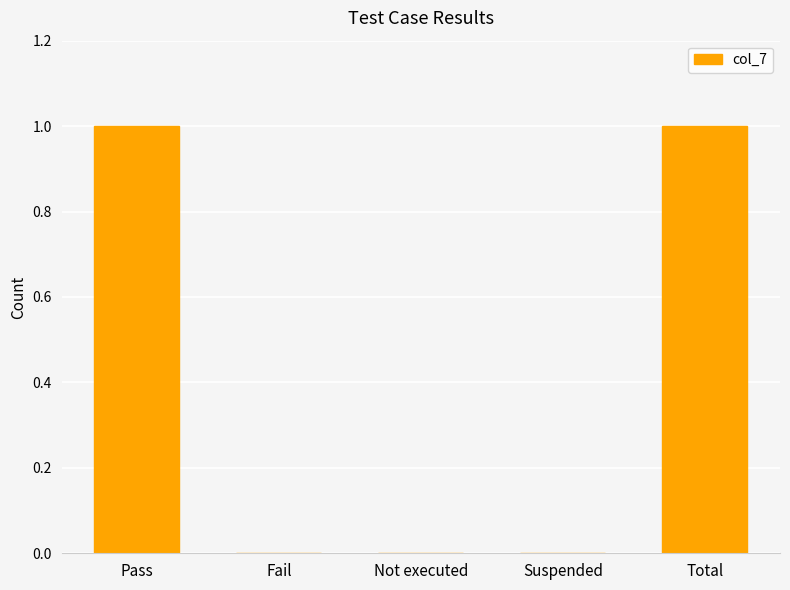

What is the ratio of the value at Pass to the value at Total?

1.0